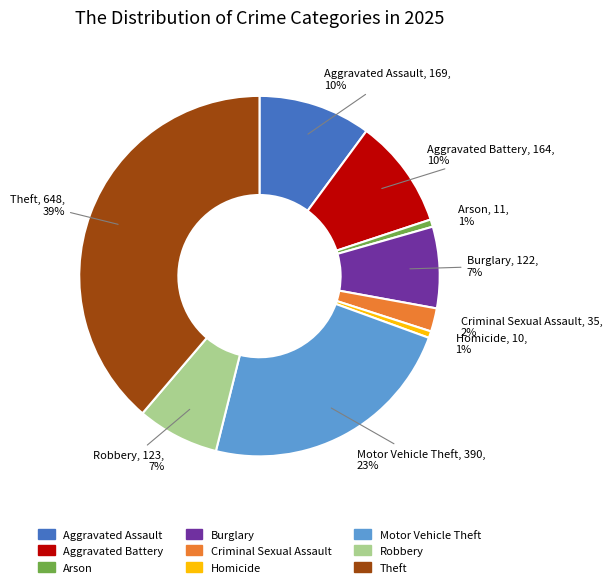

To the nearest percent, what is the average slice percentage?

11%